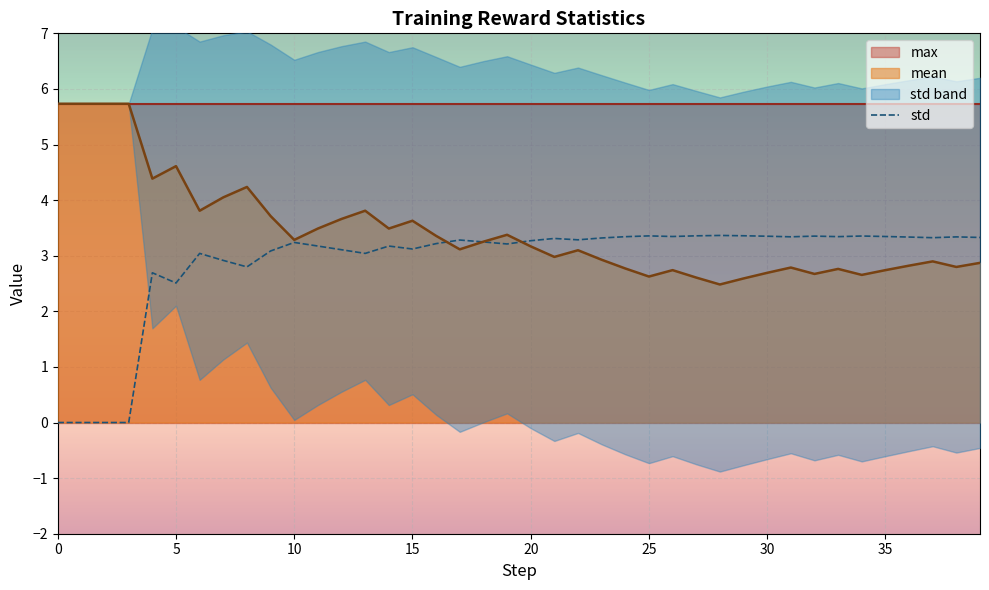

How many positive values are there?

36